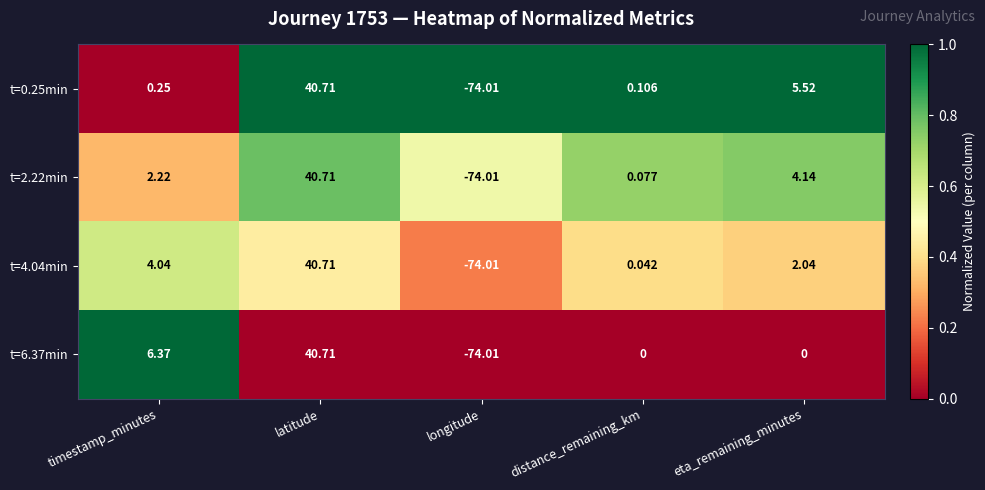

Is the value of t=0.25min at longitude greater than the value of t=6.37min at eta_remaining_minutes?

No